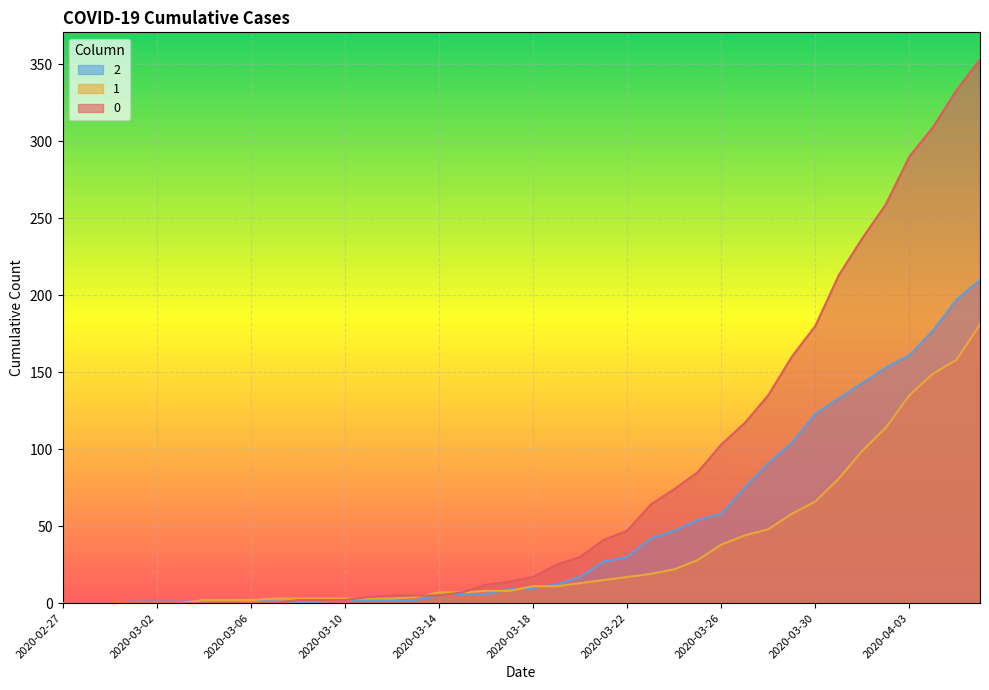

List the series in order of their overall mean, lowest first.

1, 2, 0